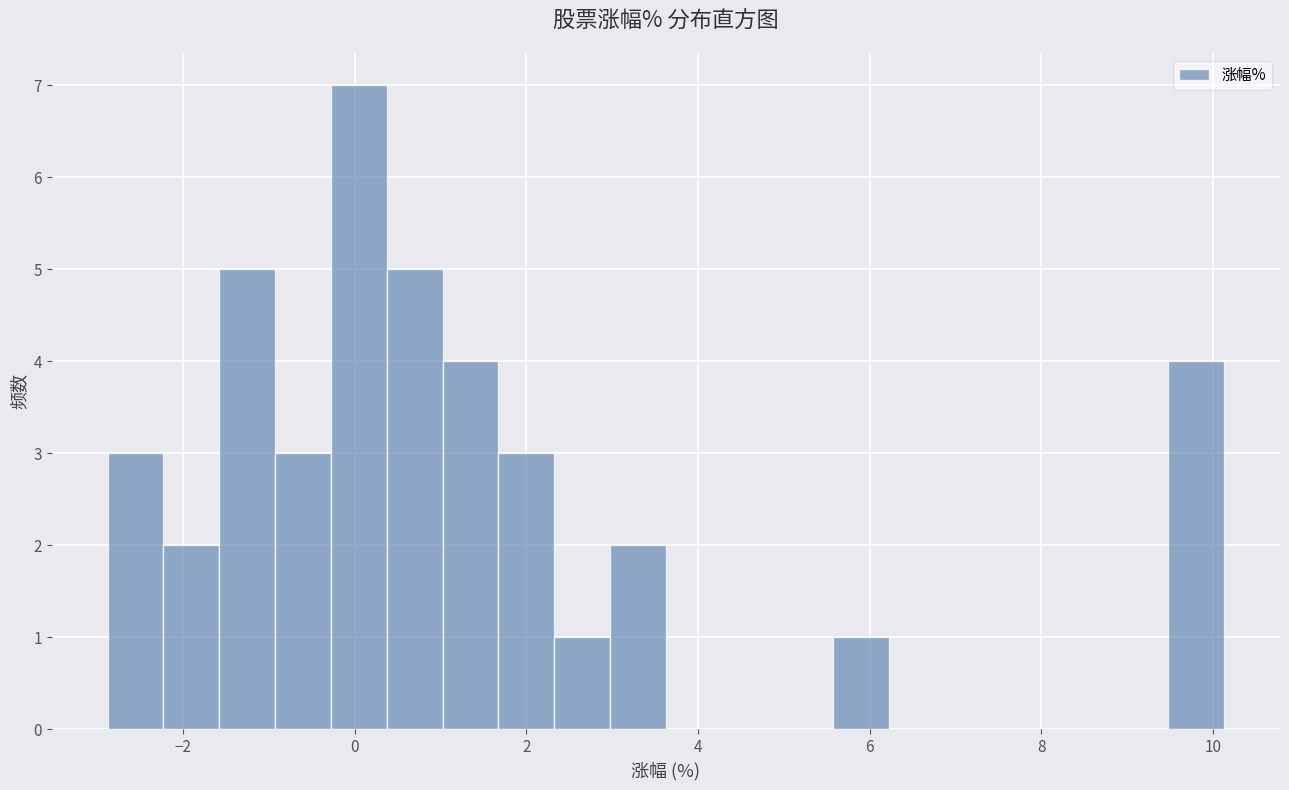

Around what value on the x-axis is the tallest bar? Give the approximate position of its centre, as read against the axis.

0.0